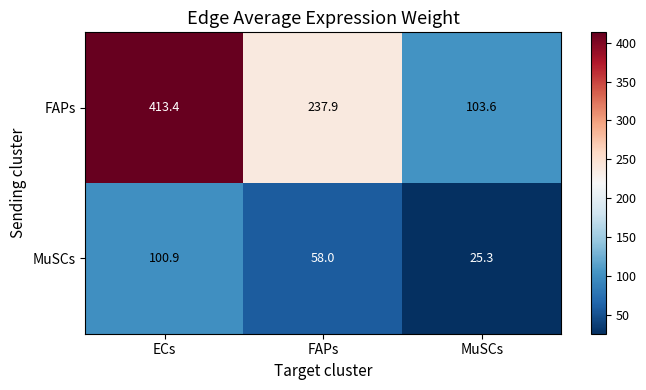

At which category does the chart reach its minimum across all series?

MuSCs